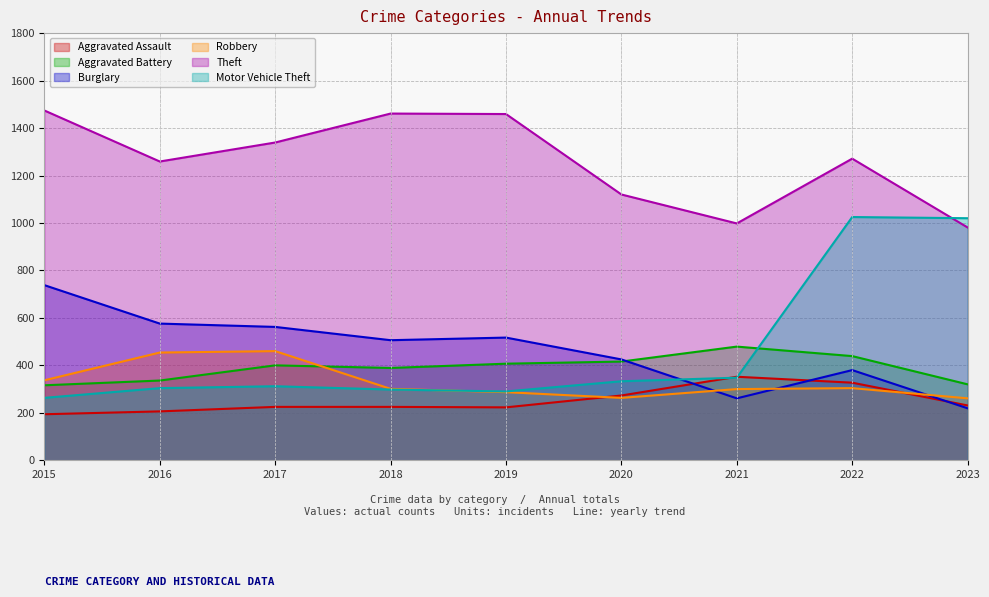

True or false: Theft has more than 0 points higher than both neighbors.

True